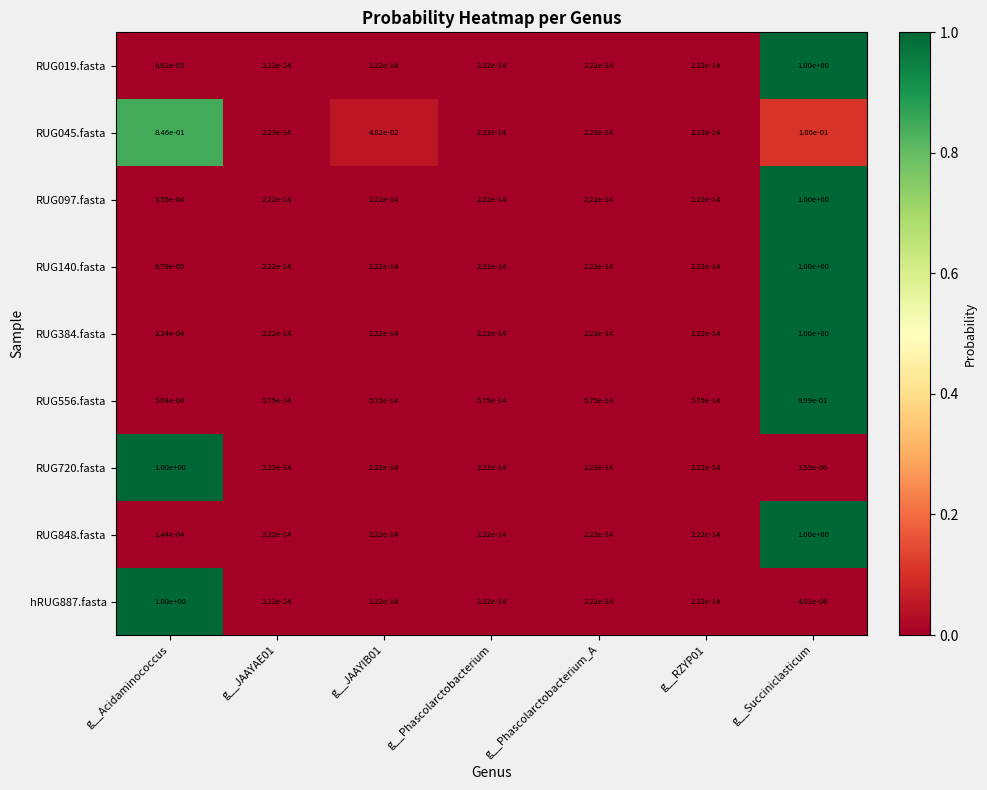

The value of RUG045.fasta at g__RZYP01 is 0.0. True or false?

True